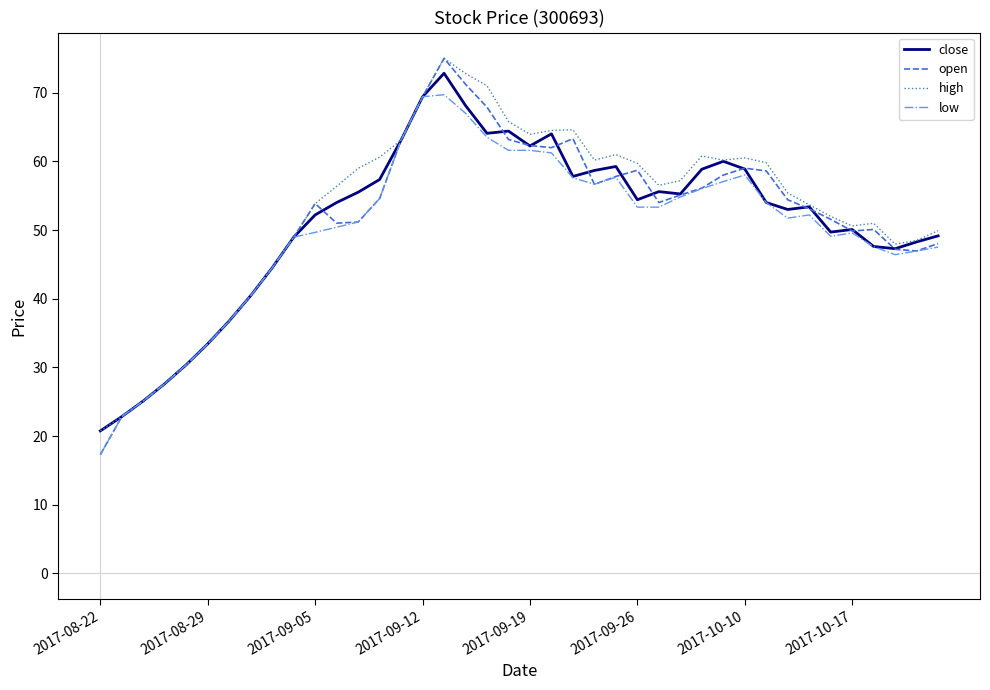

Which series has the largest range (max minus min)?

open